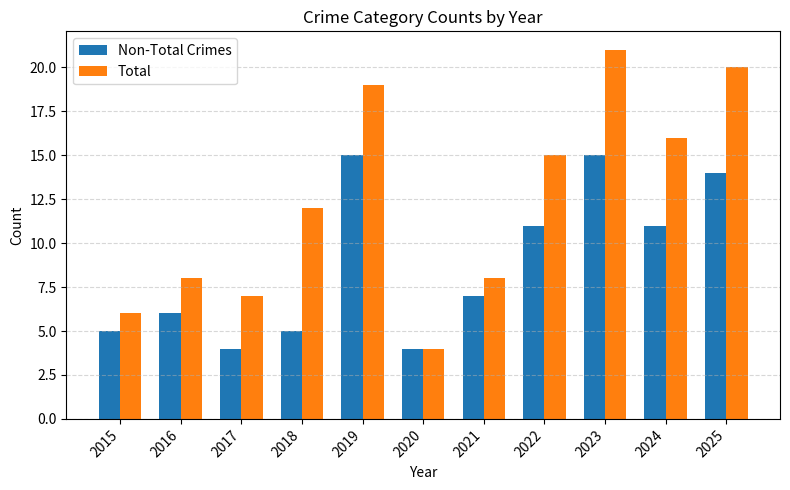

How many series are shown in this chart?

2